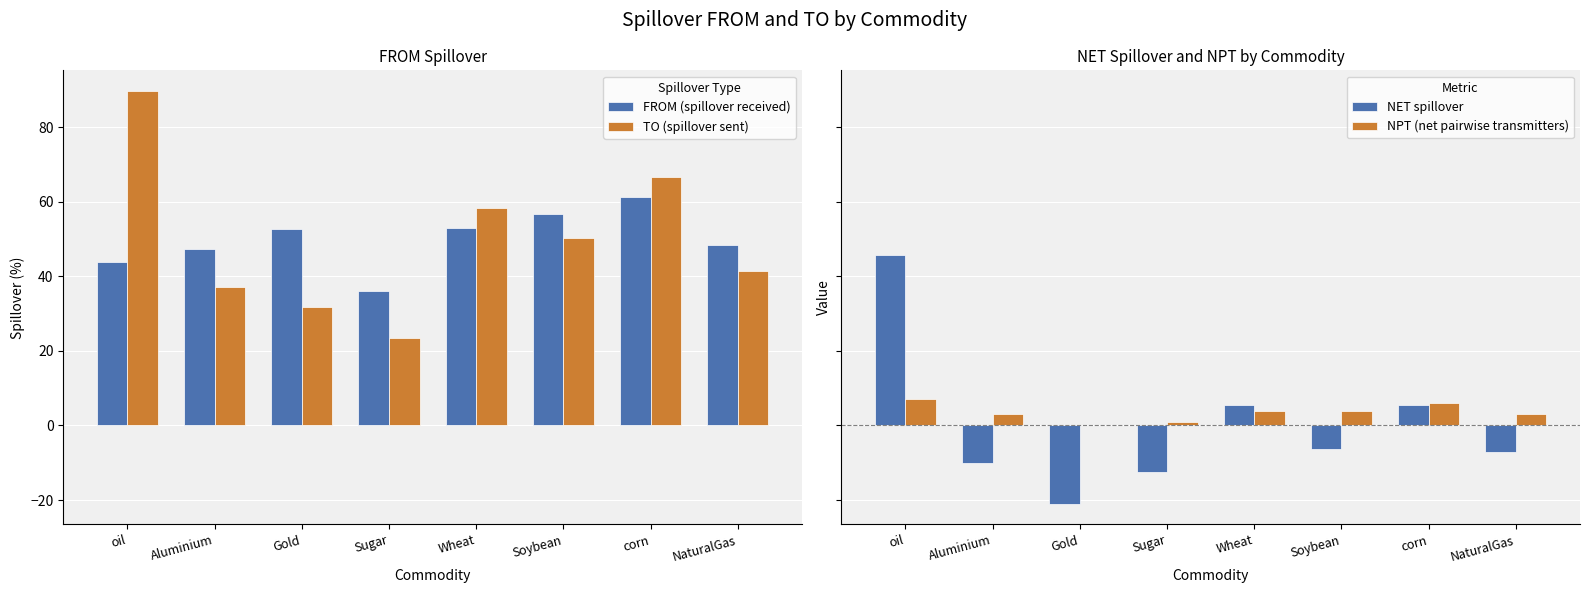

What are all the series names shown in the legend?

FROM (spillover received), TO (spillover sent), NET spillover, NPT (net pairwise transmitters)